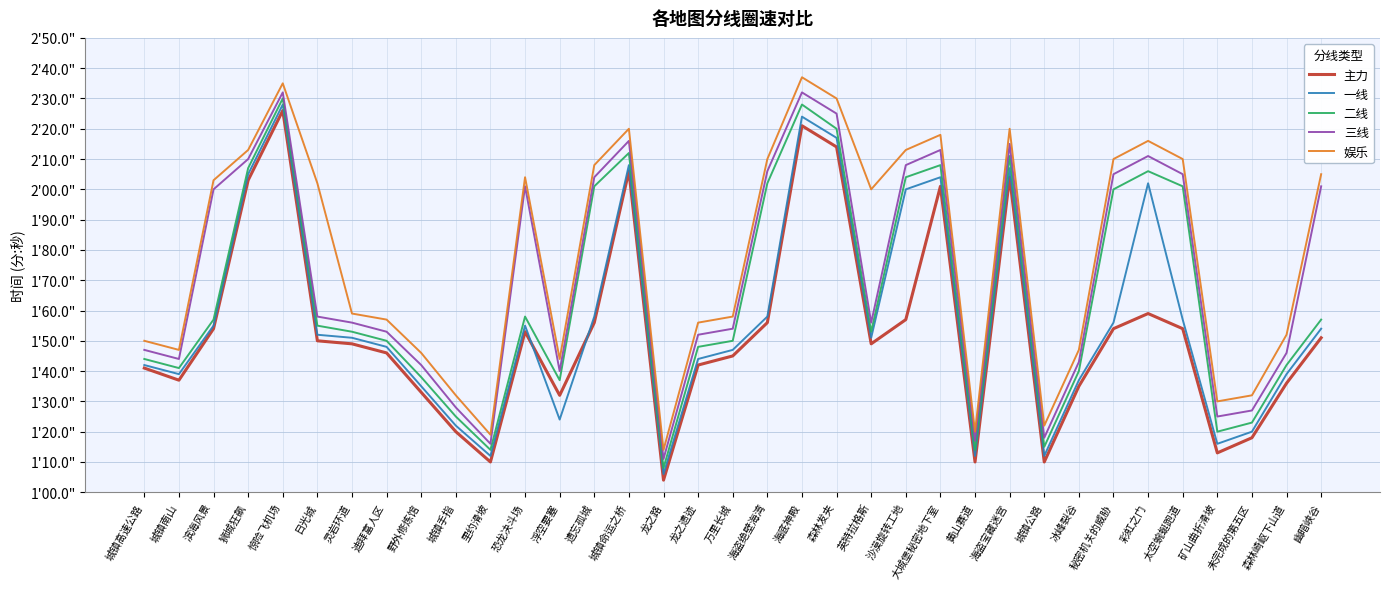

In 主力, how many points are lower than both neighbors (excluding endpoints)?

8